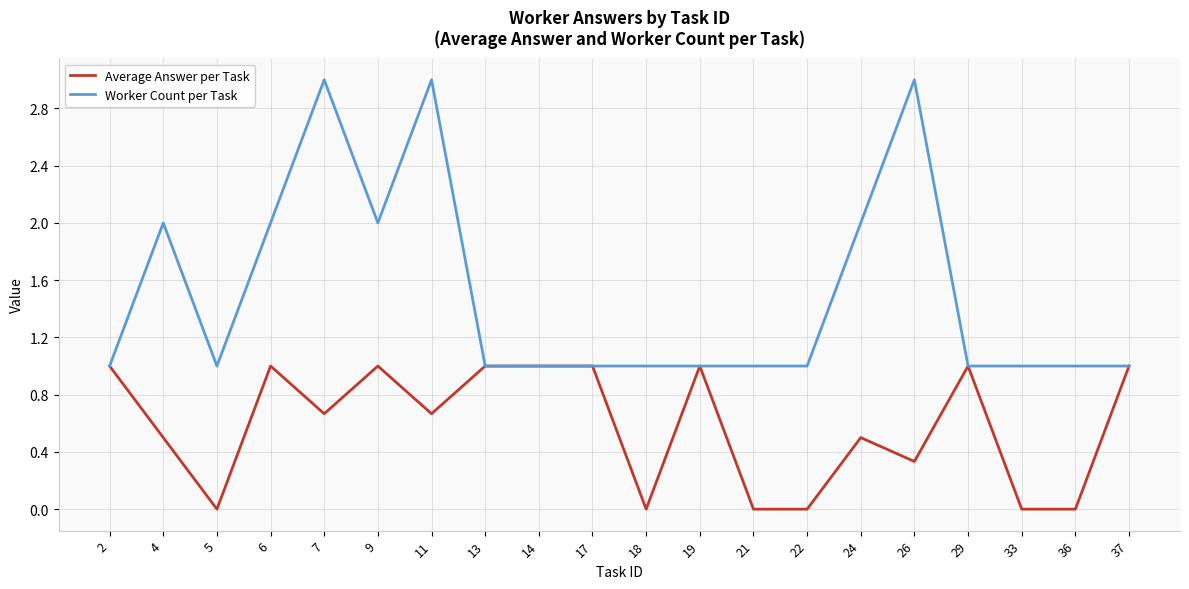

Where is the first local maximum for Average Answer per Task?

6